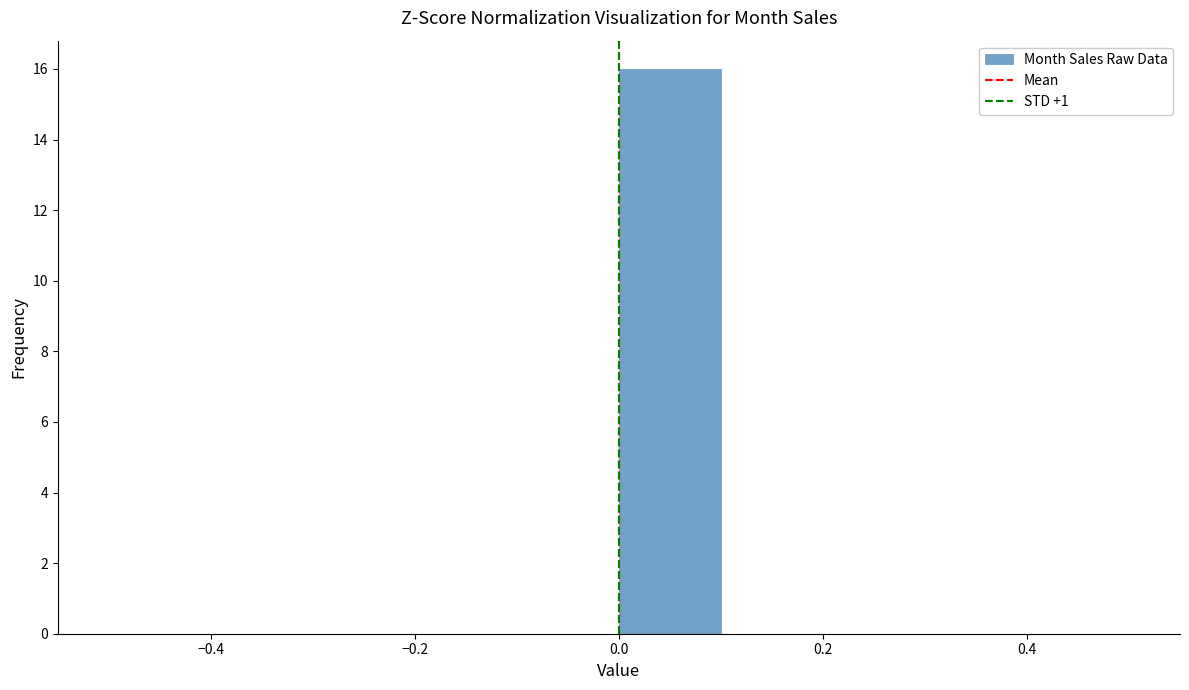

Reading left to right, list every bar in this chart as the range it spans on the x-axis followed by its height. The values are not printed on the chart, so give them approximately, as read against the axis.

-0.5 to -0.4: 0
-0.4 to -0.3: 0
-0.3 to -0.2: 0
-0.2 to -0.1: 0
-0.1 to 0.0: 0
0.0 to 0.1: 16
0.1 to 0.2: 0
0.2 to 0.3: 0
0.3 to 0.4: 0
0.4 to 0.5: 0